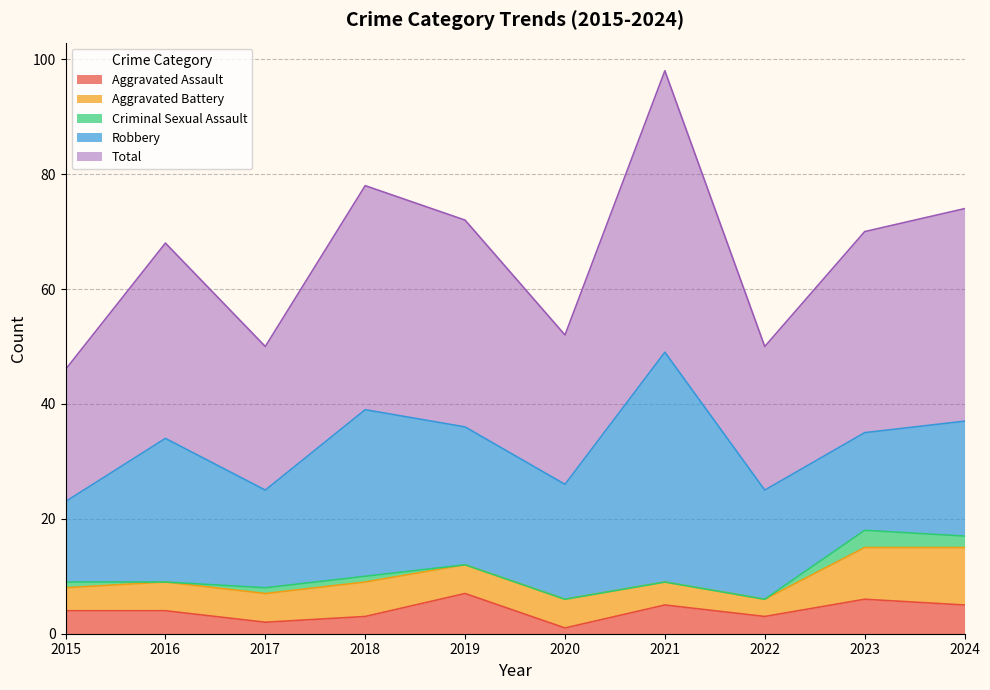

Where is Robbery nearest to the value 27?

2016